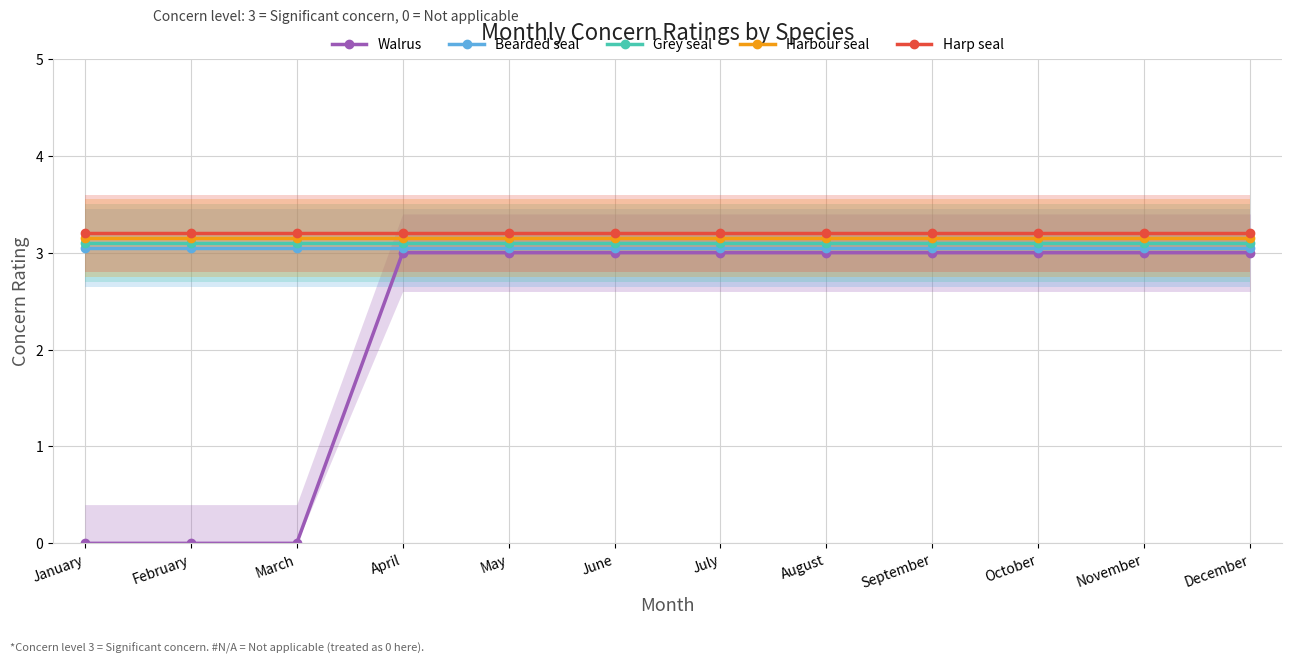

At which category is the sum across all series the highest?

April